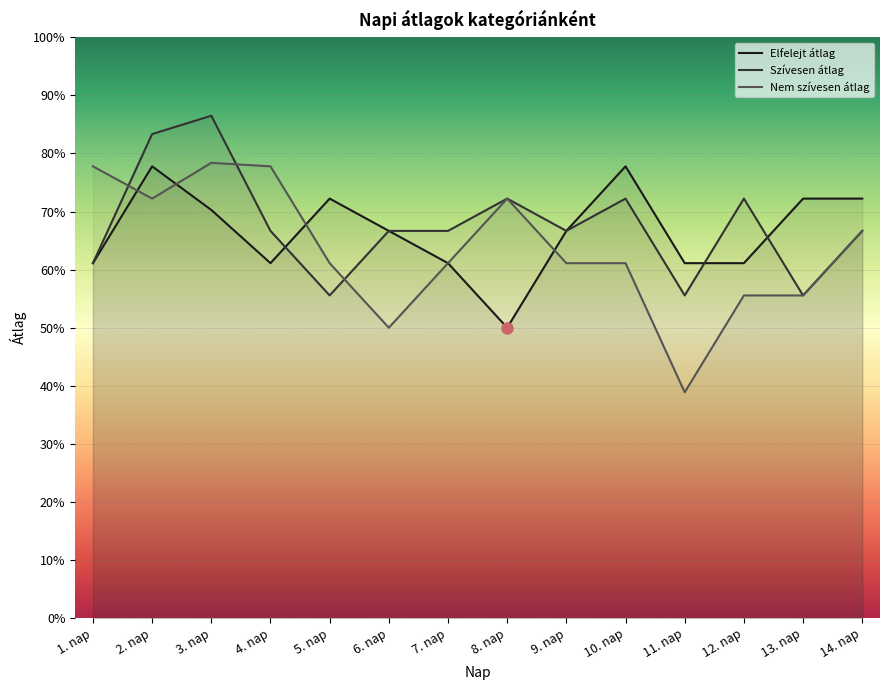

Between which two adjacent categories do Szívesen átlag and Nem szívesen átlag first intersect?

1. nap and 2. nap